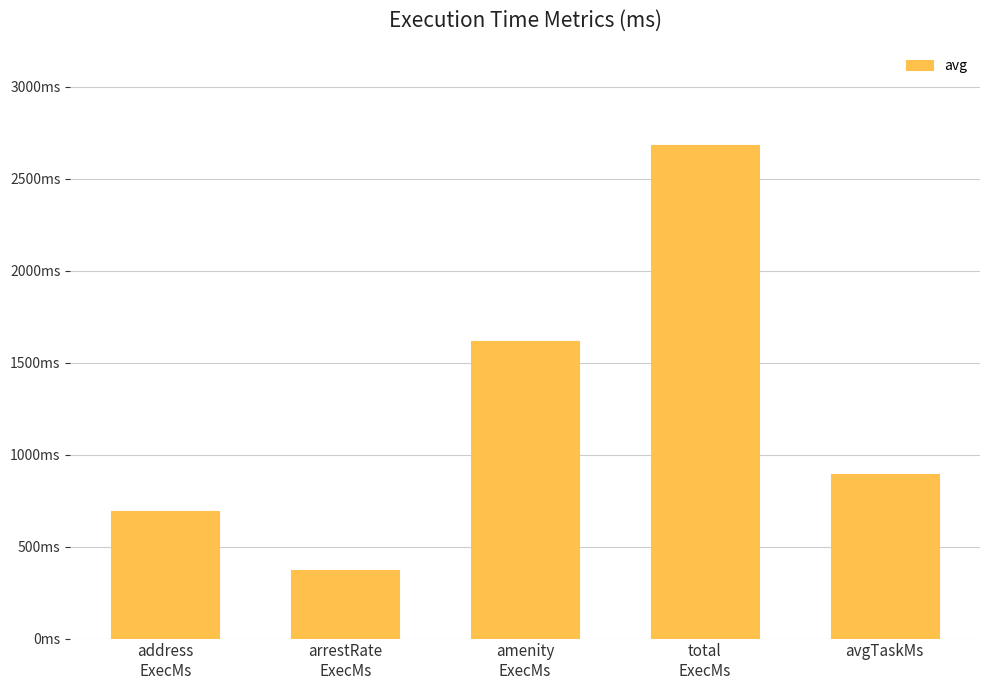

What is the minimum value shown in the chart?

374.4